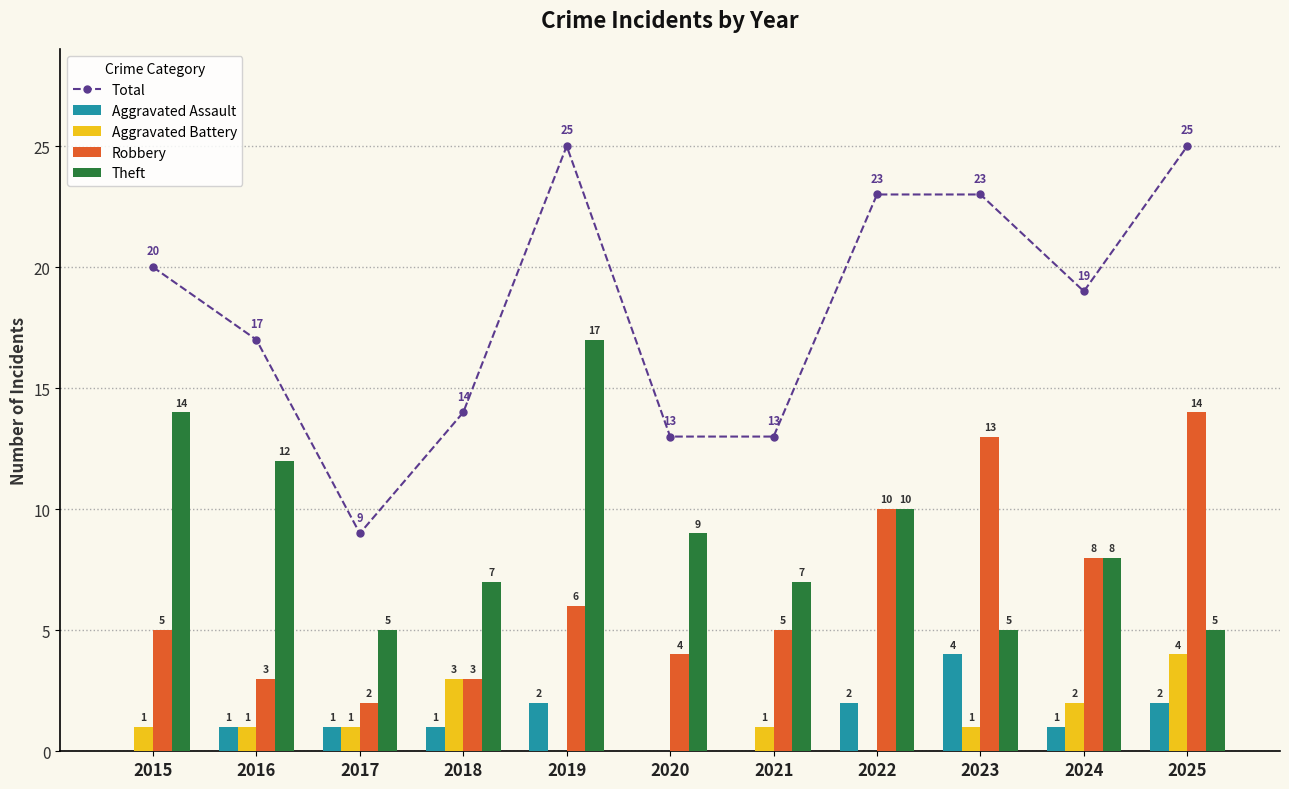

Which label corresponds to the largest value in the chart?

2019